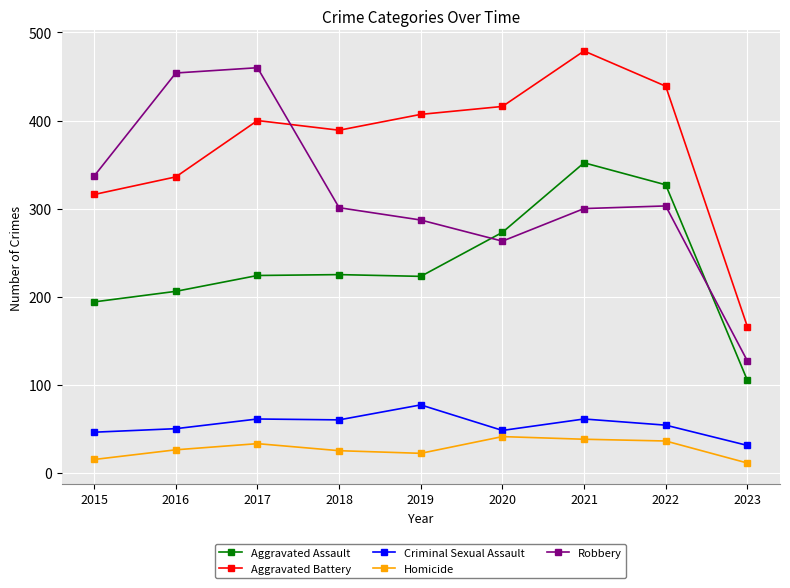

Where do Robbery and Aggravated Battery first cross each other?

2017 and 2018